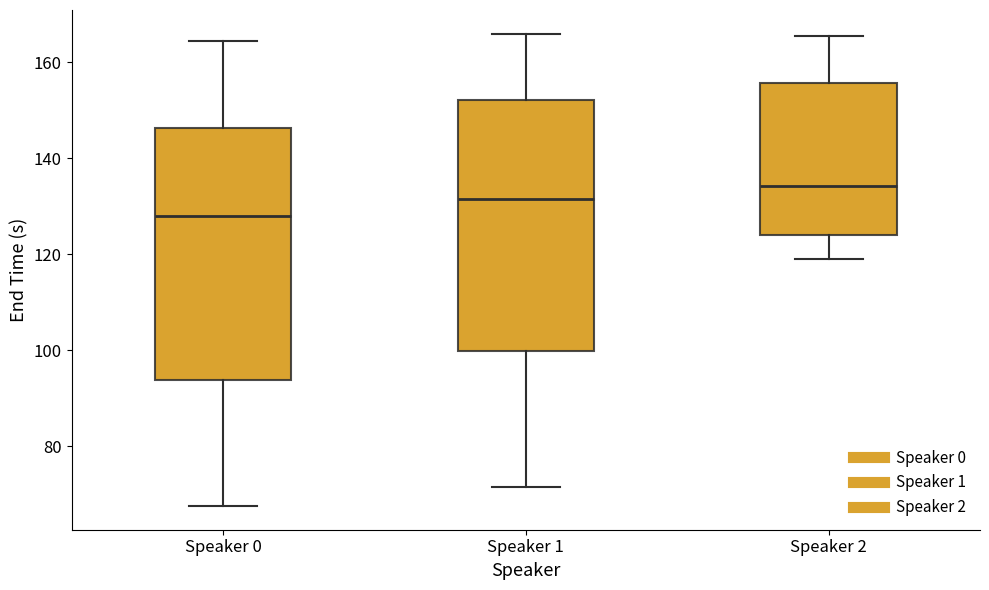

Which box has the highest median line?

Speaker 2